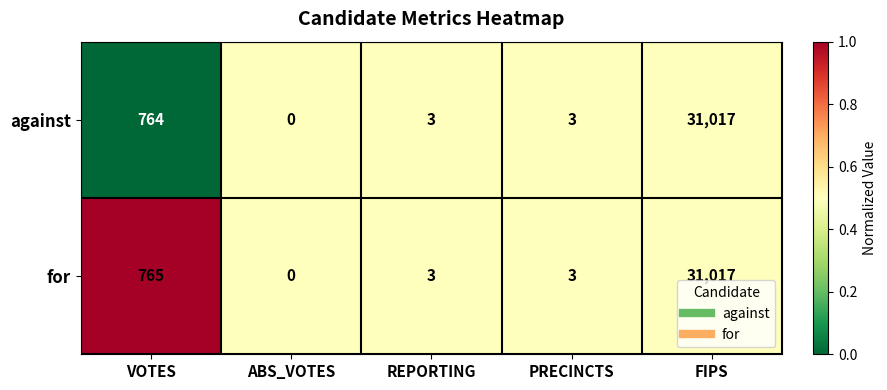

At which label does against first exceed 3?

VOTES